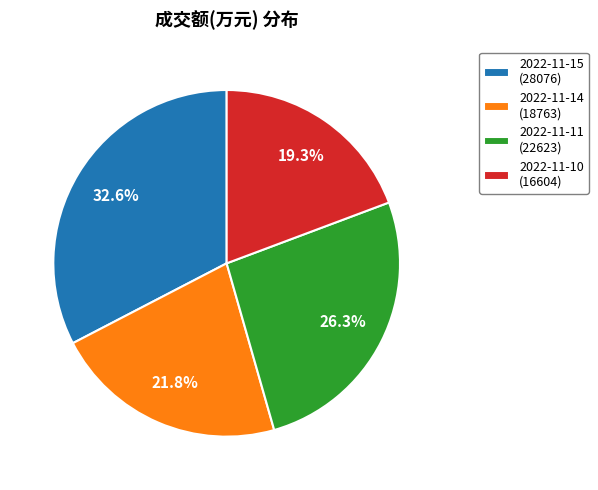

How many slices are in this pie chart?

4